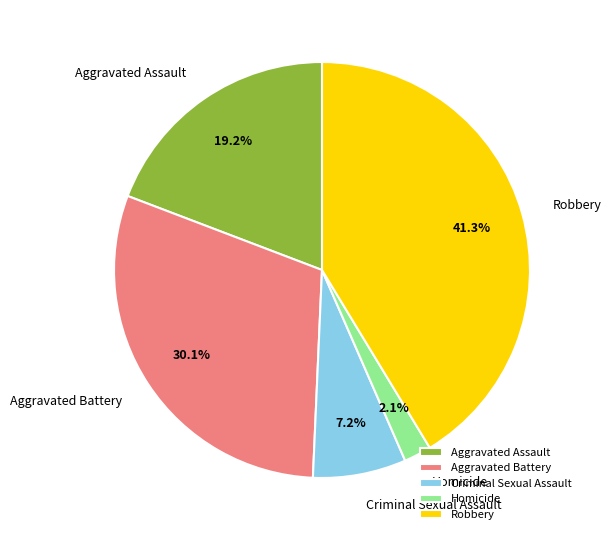

To the nearest percent, what percentage of the pie is Criminal Sexual Assault?

7%